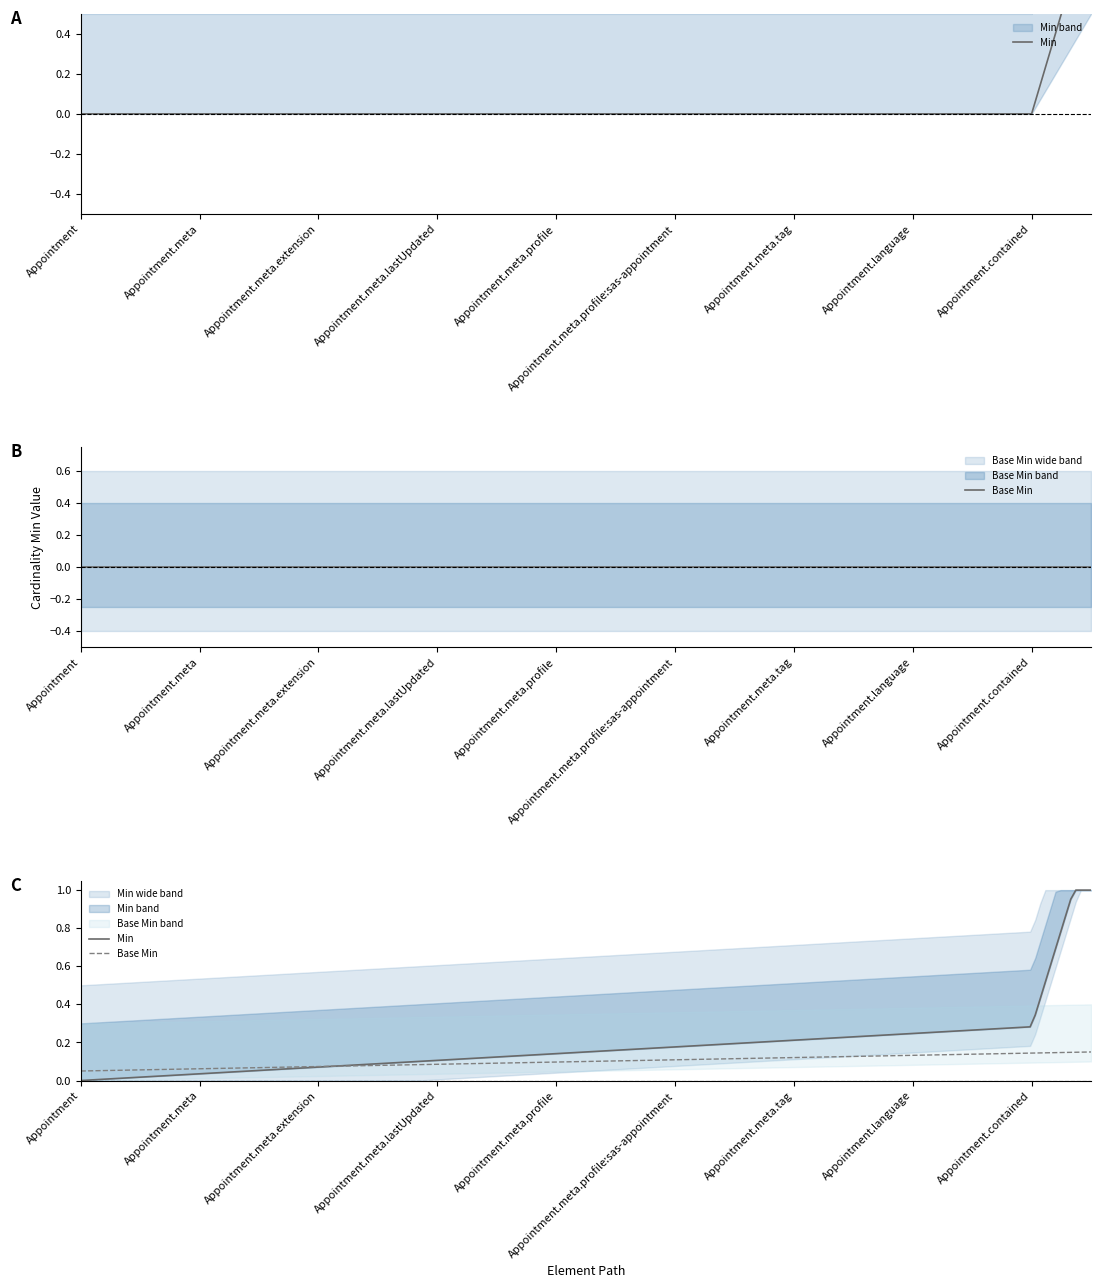

The chart shows a value of 0 at Appointment.contained. True or false?

False